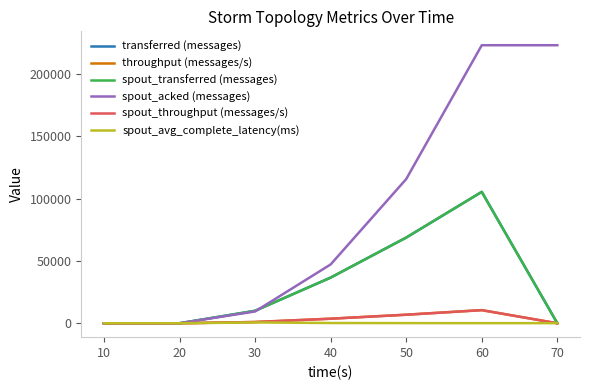

Is the value of spout_throughput (messages/s) at 60 greater than the value of throughput (messages/s) at 40?

Yes